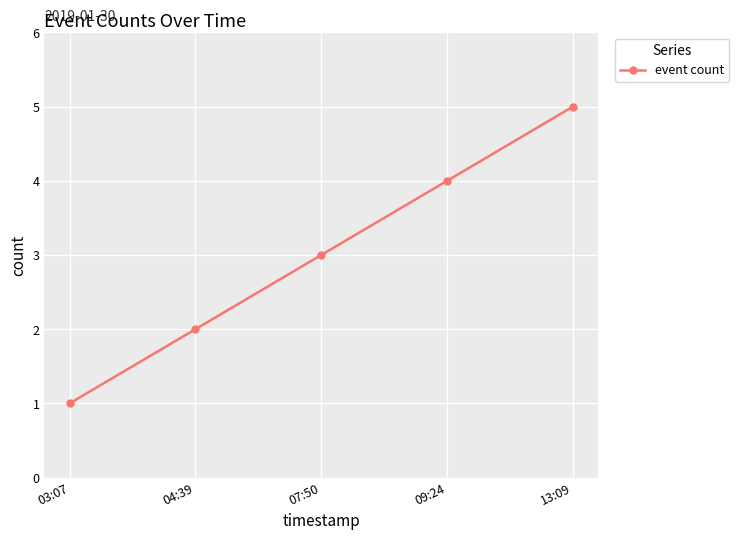

What is the sum of all values?

15